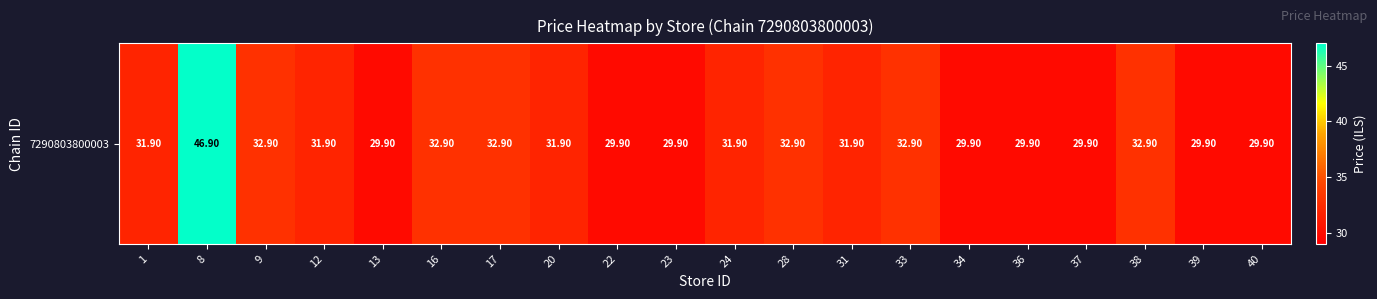

What is the greatest value displayed?

46.9